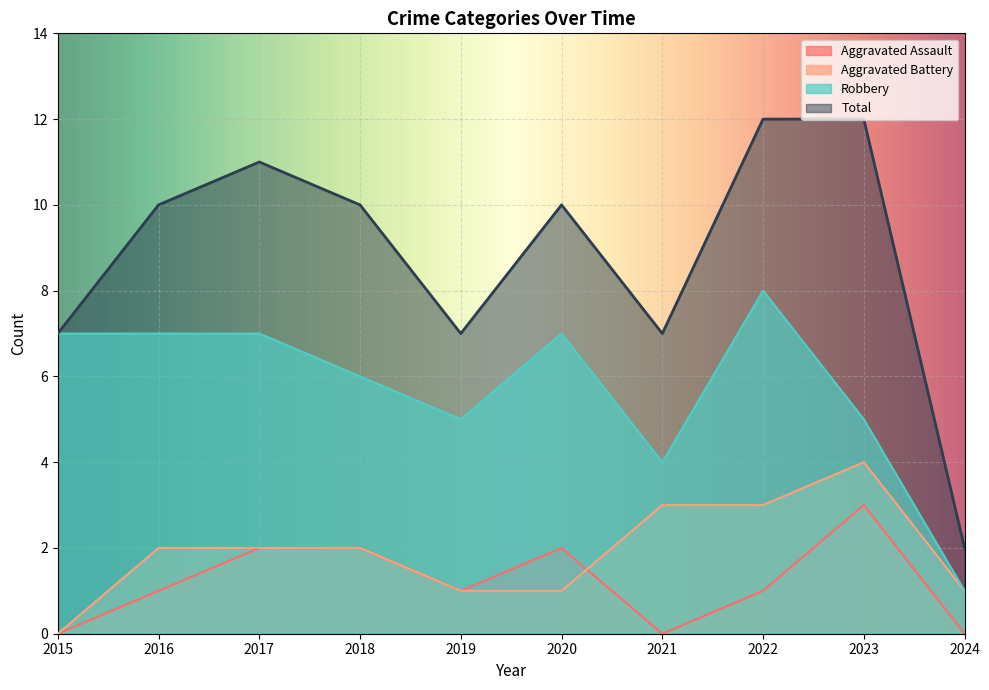

List the series in order of their peak value, highest first.

Total, Robbery, Aggravated Battery, Aggravated Assault